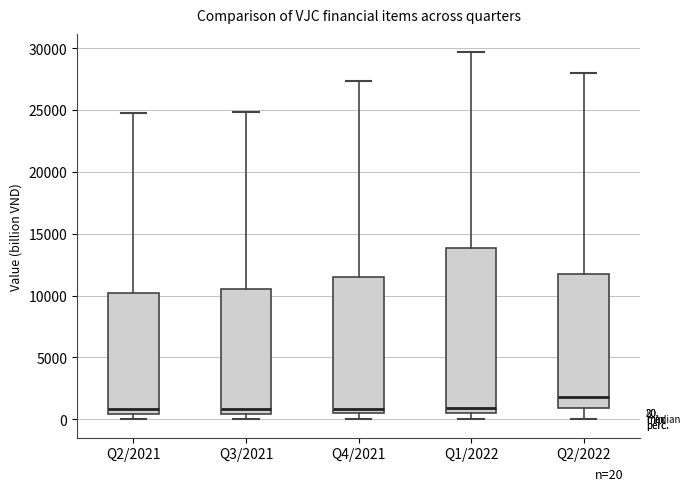

Which box is the tallest, from its lower edge to its upper edge?

Q1/2022